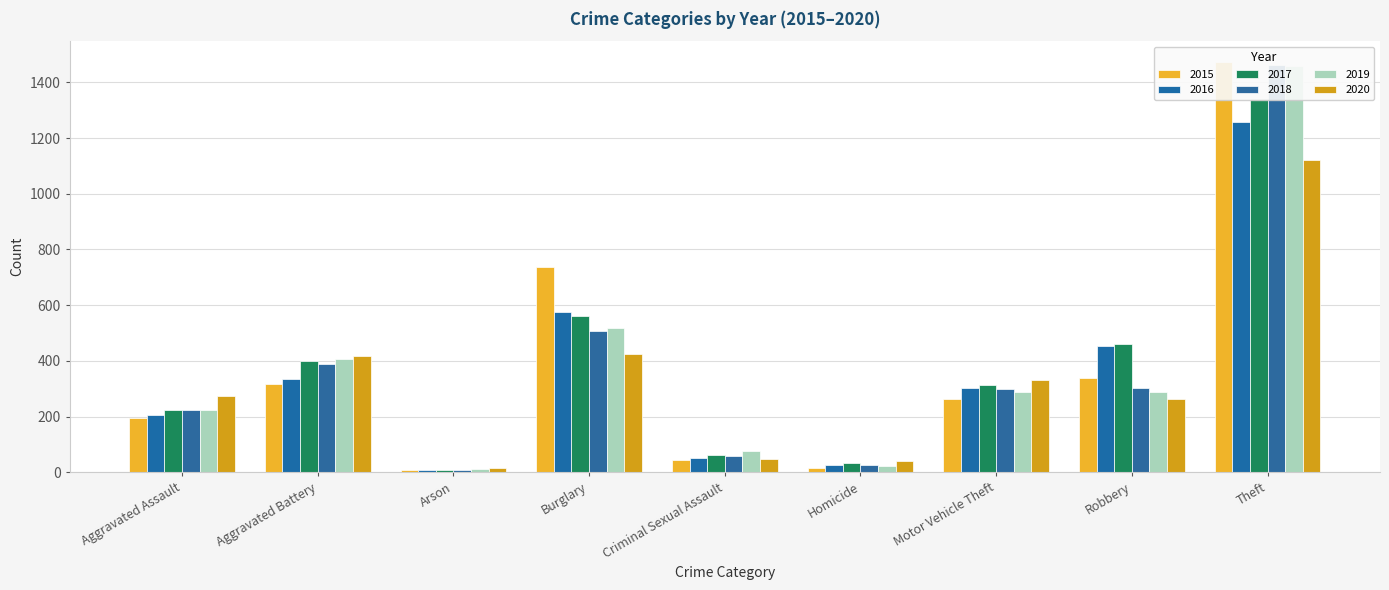

What is the approximate value of 2018 at Criminal Sexual Assault, to the nearest 100?

100